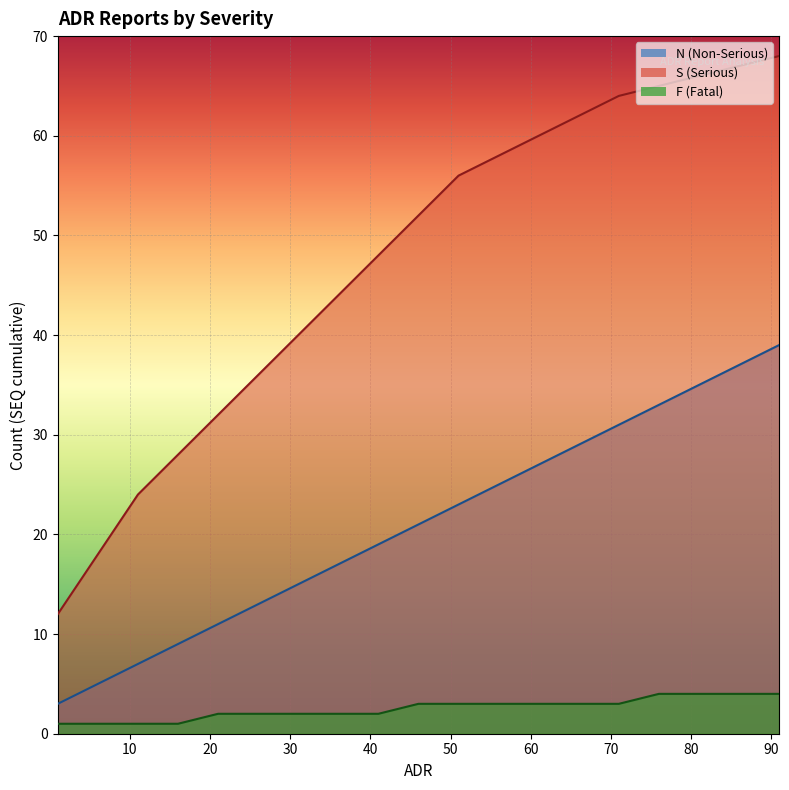

What is the lowest value of the S series?

12